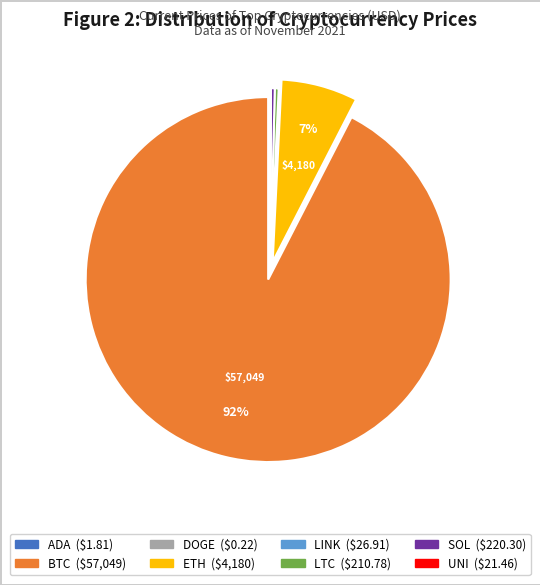

Does any single category account for the majority?

Yes